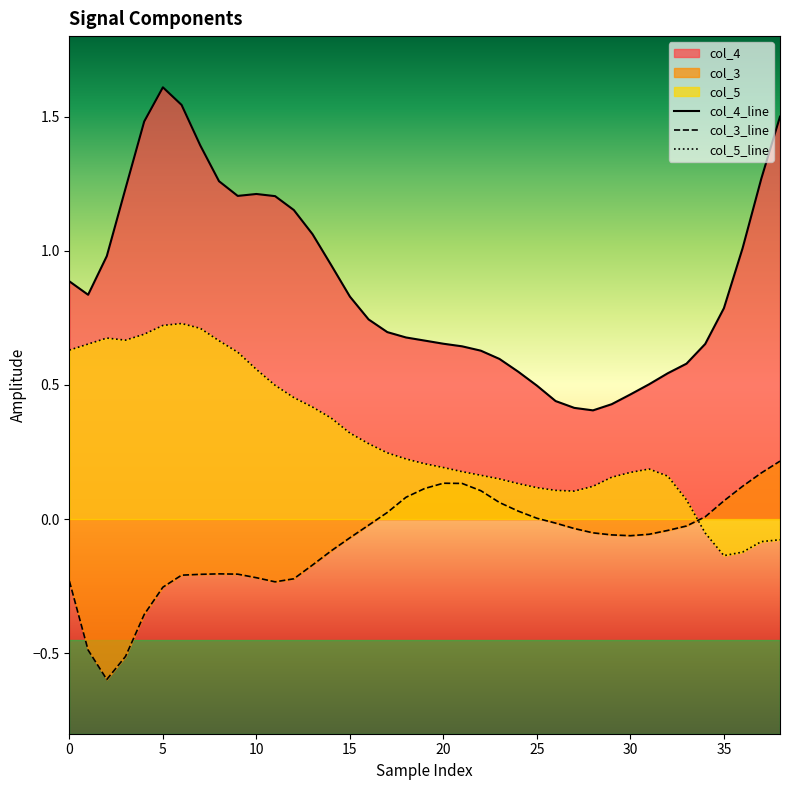

The value of col_4 at 23 is 0.6. True or false?

True